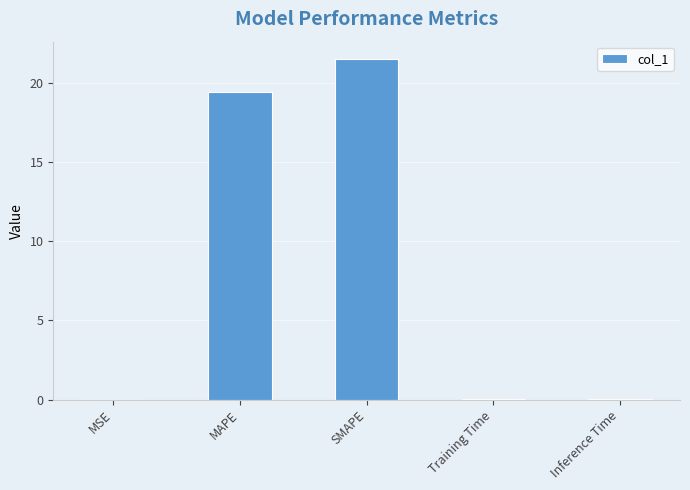

What is the average value?

8.2